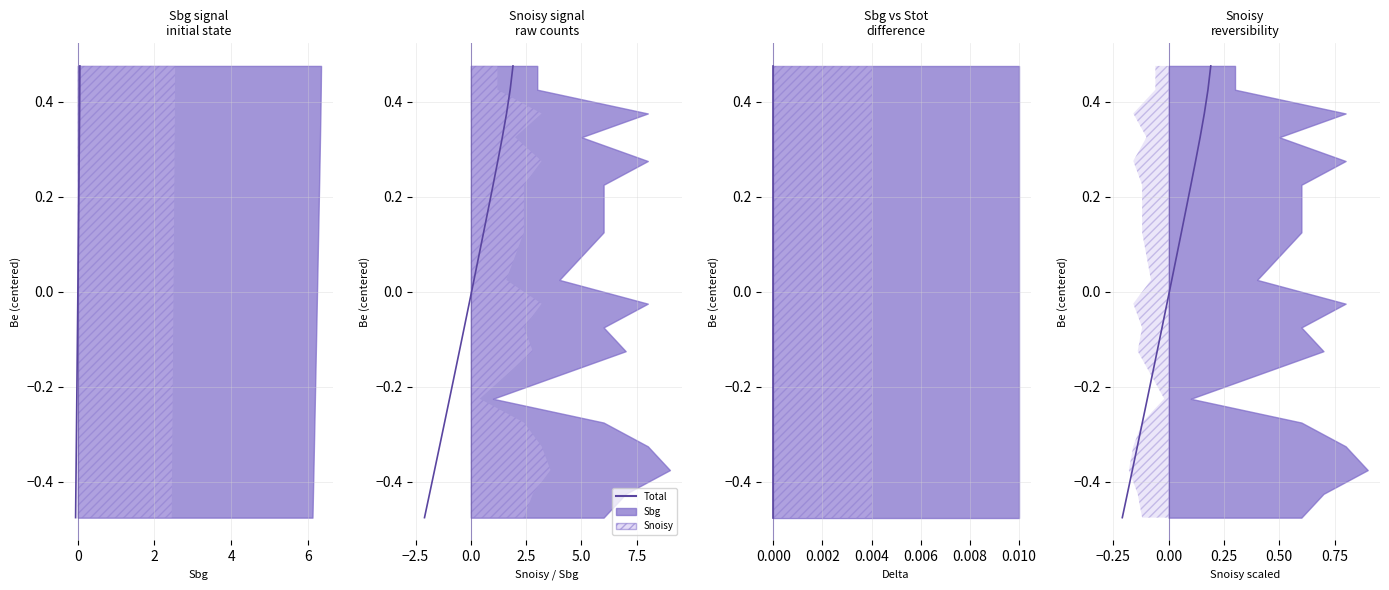

Is it true that the value at 13 is -0.2?

True